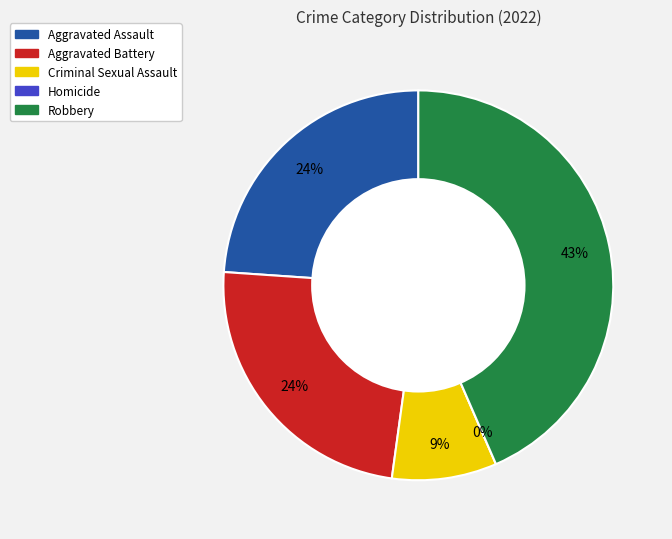

What is the total percentage of Homicide and Criminal Sexual Assault?

8.7%